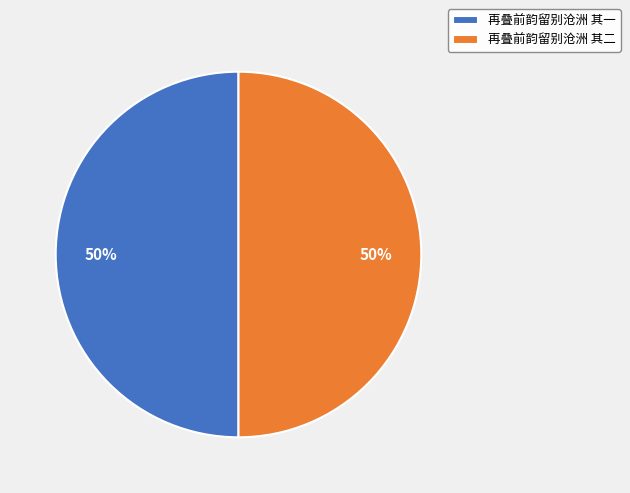

To the nearest percent, what is the average slice percentage?

50%